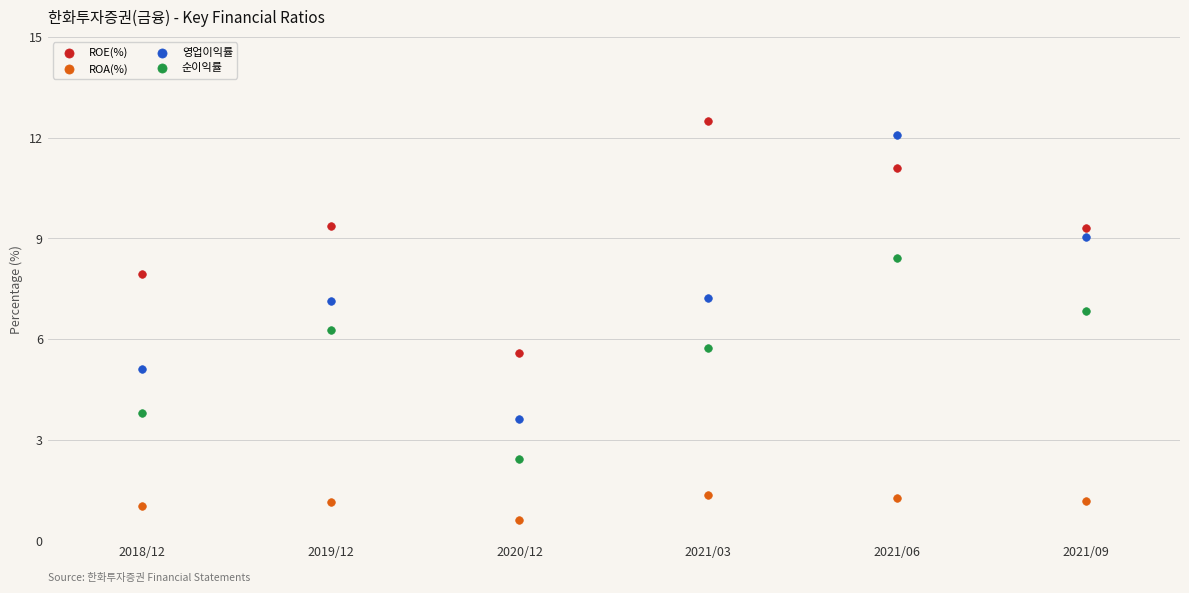

Which series has the largest Y range (max minus min)?

영업이익률